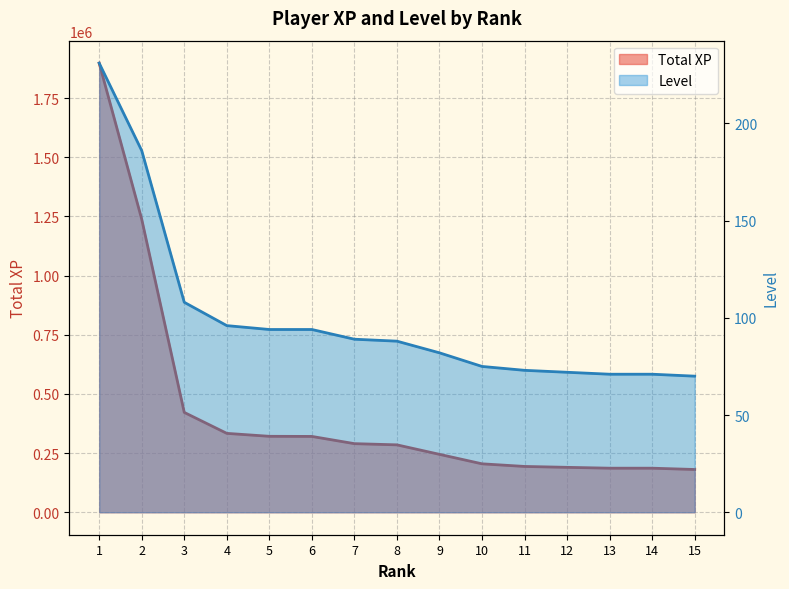

Which series has the widest spread of values?

Total XP